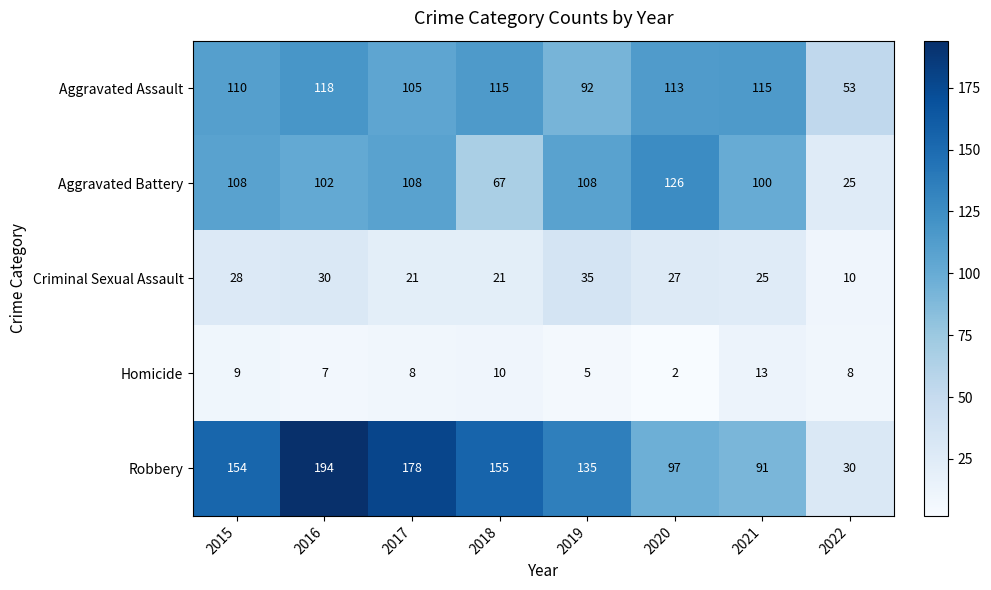

At 2017, list the series in order from largest to smallest.

Robbery, Aggravated Battery, Aggravated Assault, Criminal Sexual Assault, Homicide